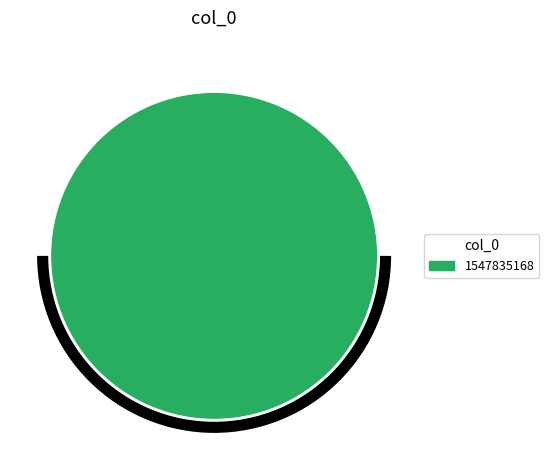

Rank the categories by value from lowest to highest.

1547835168